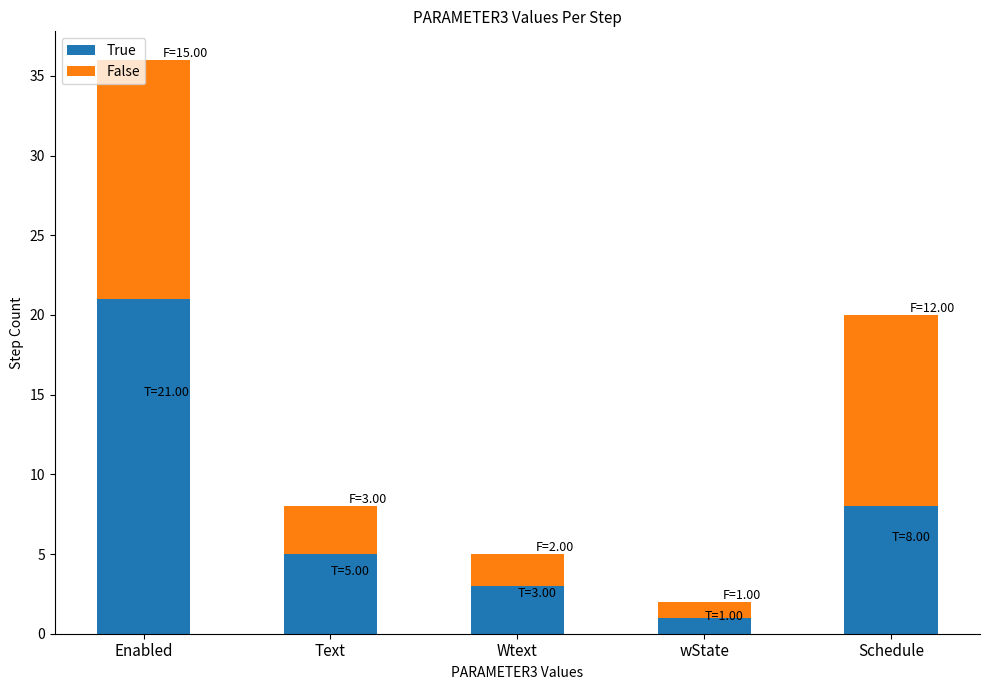

What is the total value across all series at Wtext?

5